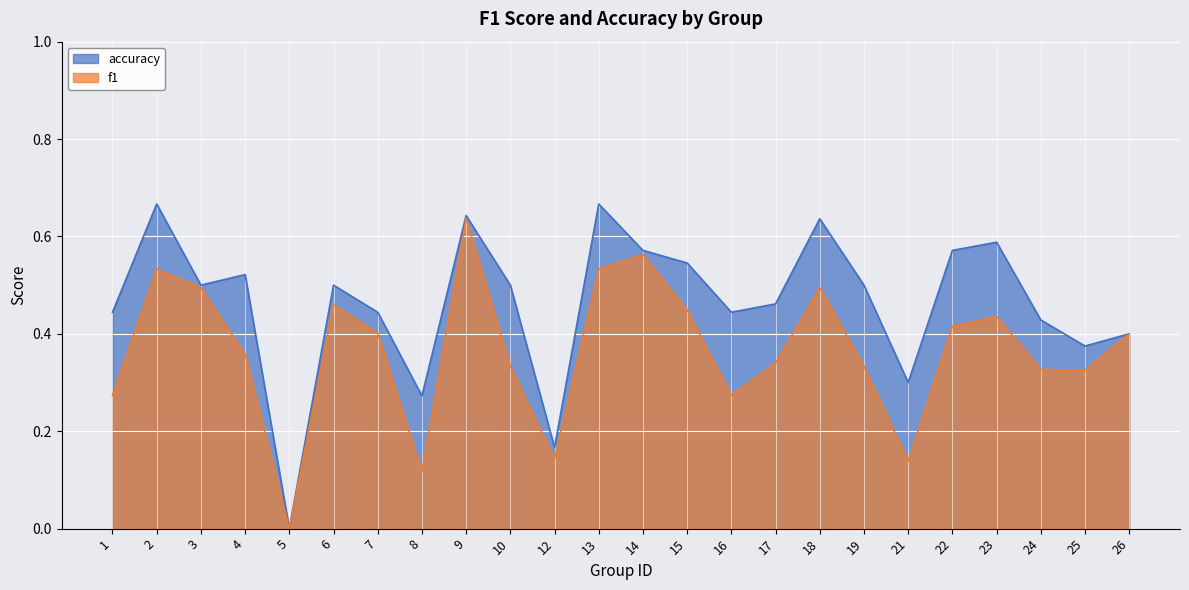

Is the value of f1 at 1 greater than the value of accuracy at 18?

No